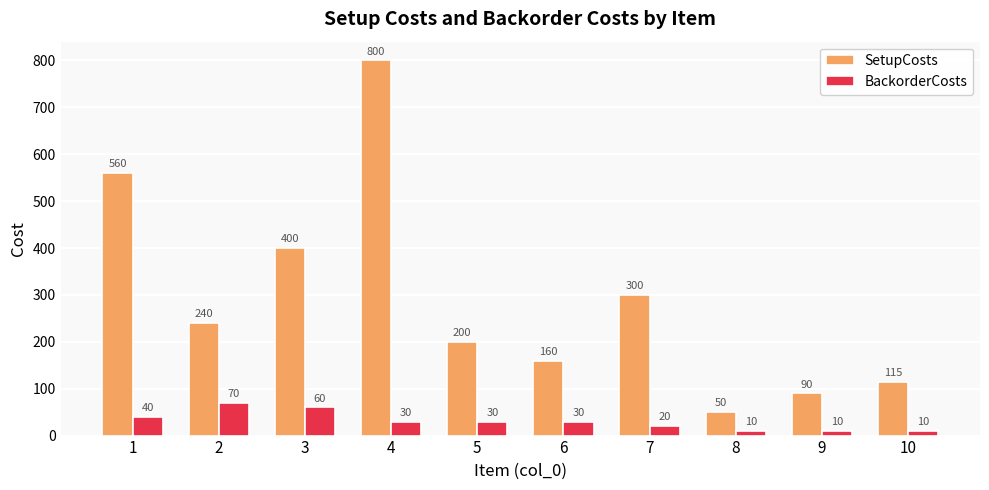

At how many categories does at least one series exceed 32?

10